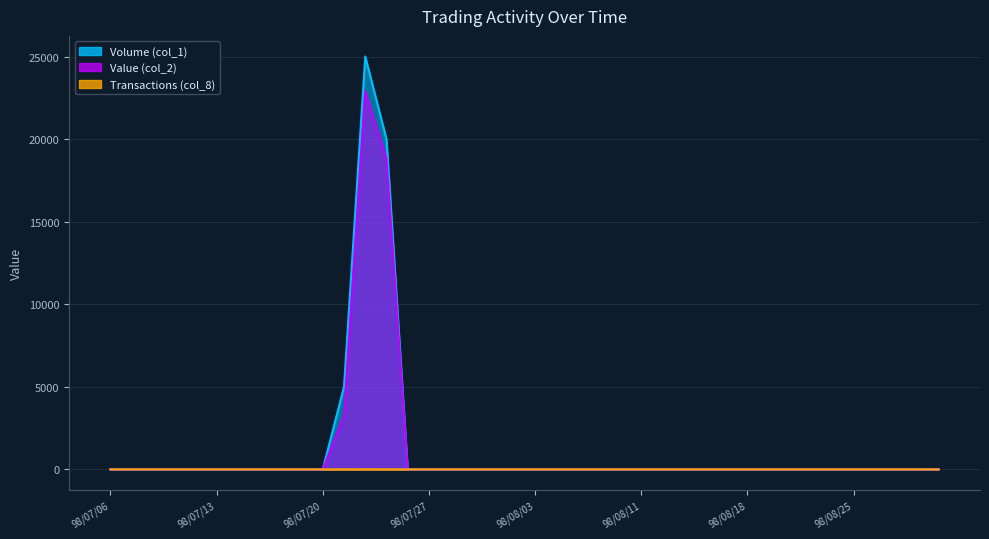

What is the label of the 13th point from the left?

98/07/22